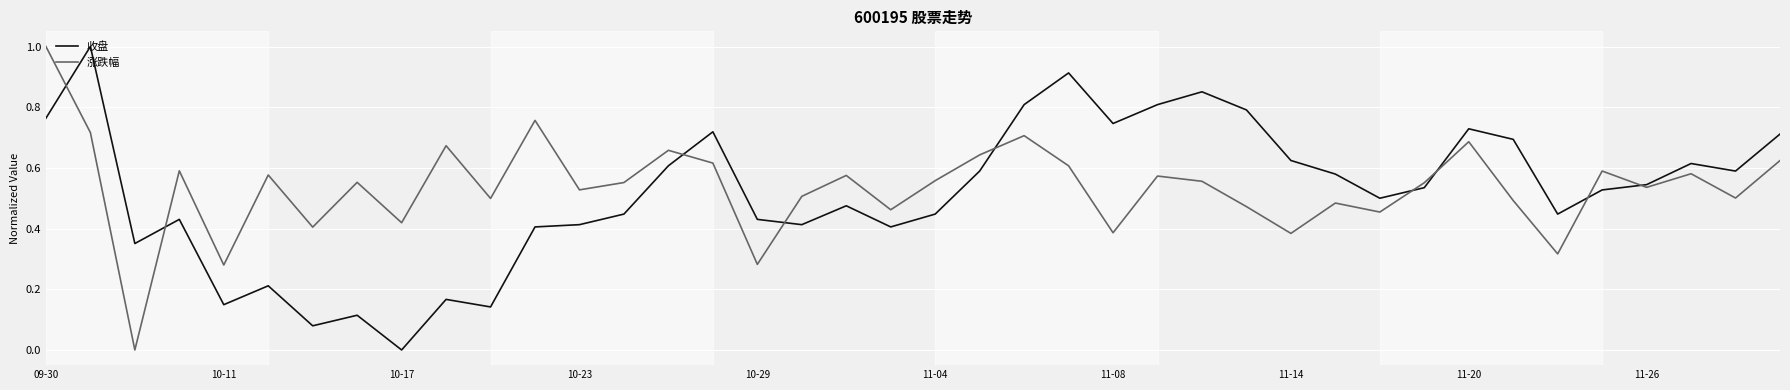

Does the chart display data point markers on the line(s)?

No